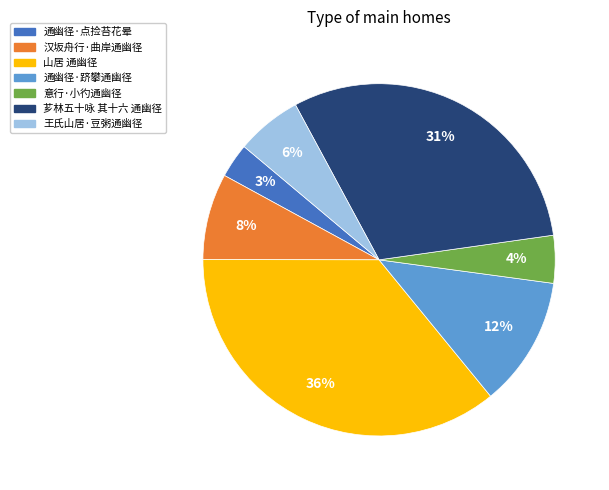

The 王氏山居·豆粥通幽径 slice represents 6% of the pie. True or false?

True